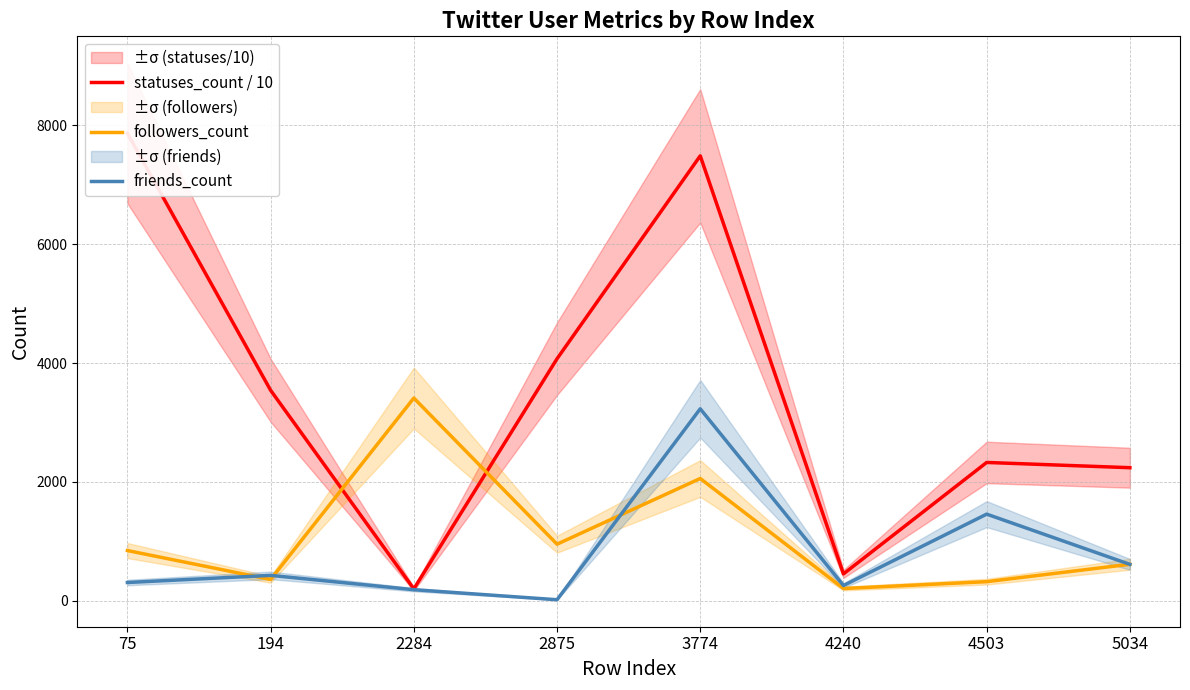

The friends_count series shows 256.0 at 4240. True or false?

True